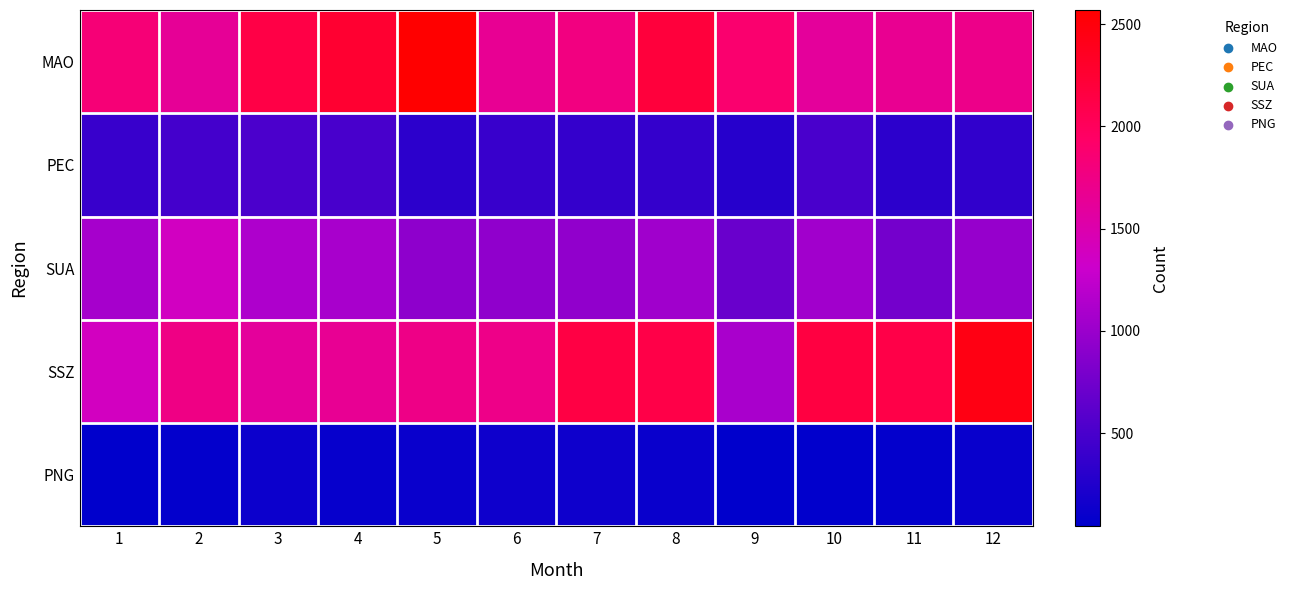

At 2, list the series in order from smallest to largest.

PNG, PEC, SUA, MAO, SSZ